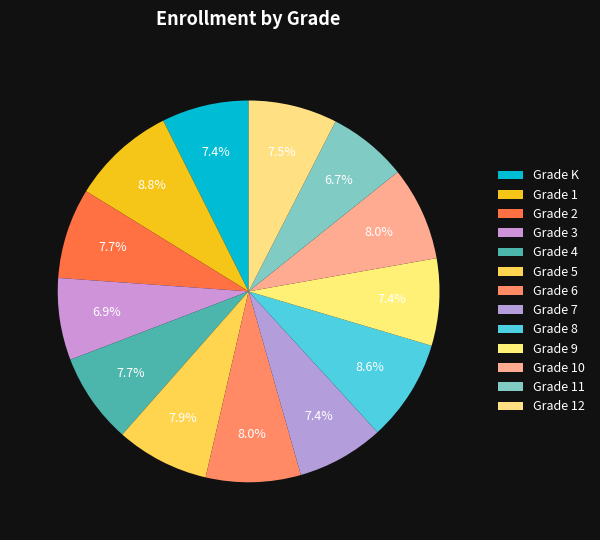

Rank the categories by value from lowest to highest.

Grade 11, Grade 3, Grade K, Grade 7, Grade 9, Grade 12, Grade 2, Grade 4, Grade 5, Grade 10, Grade 6, Grade 8, Grade 1